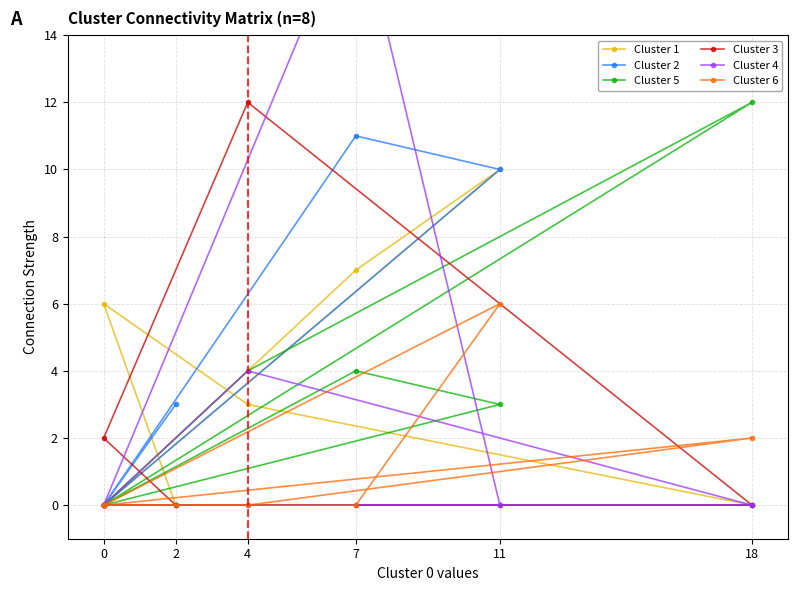

At how many categories does at least one series exceed 11?

3